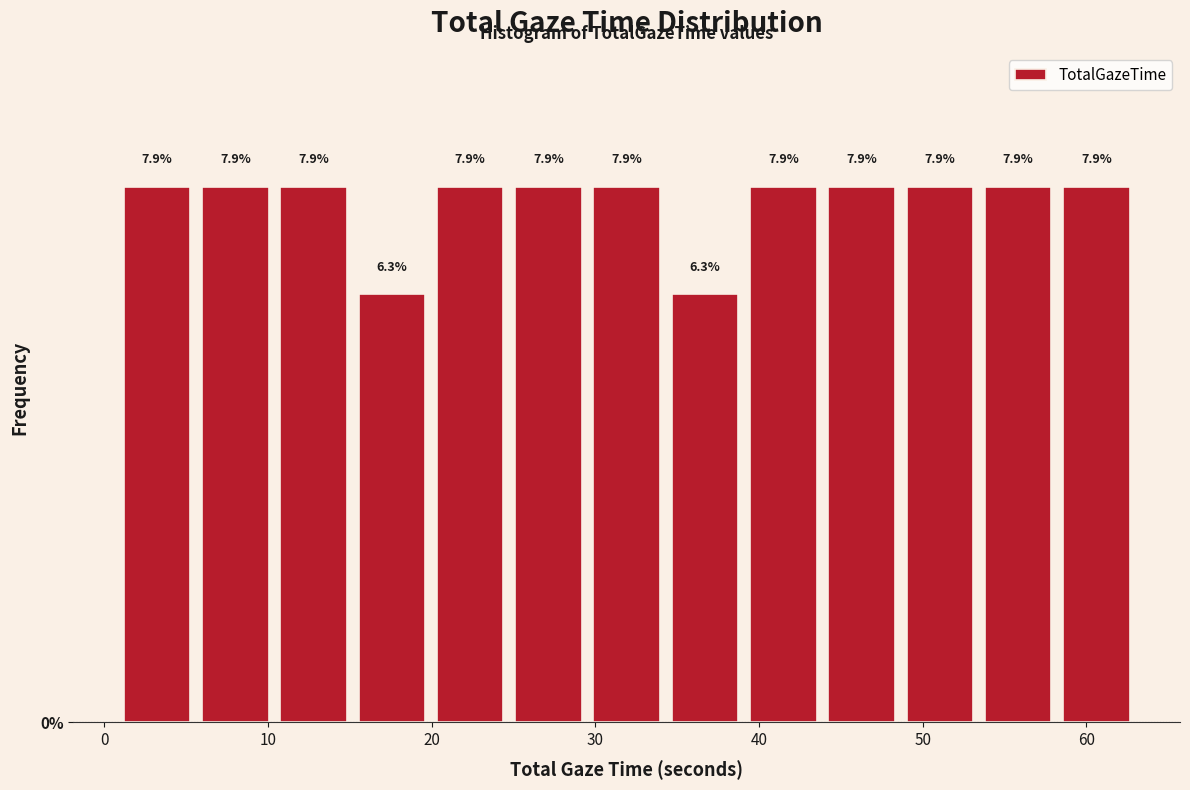

How tall is the bar that spans 1 to 6 on the x-axis? The bar edges are not printed on the chart, so give them approximately, as read against the axis.

7.9